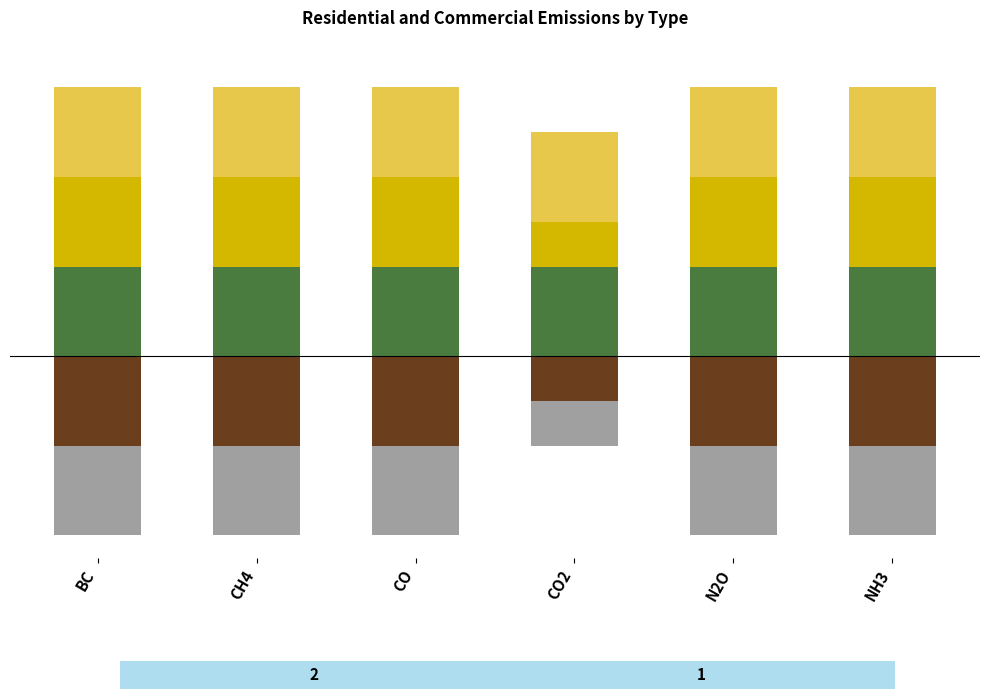

True or false: Fibric has a value of 1 at CH4.

False